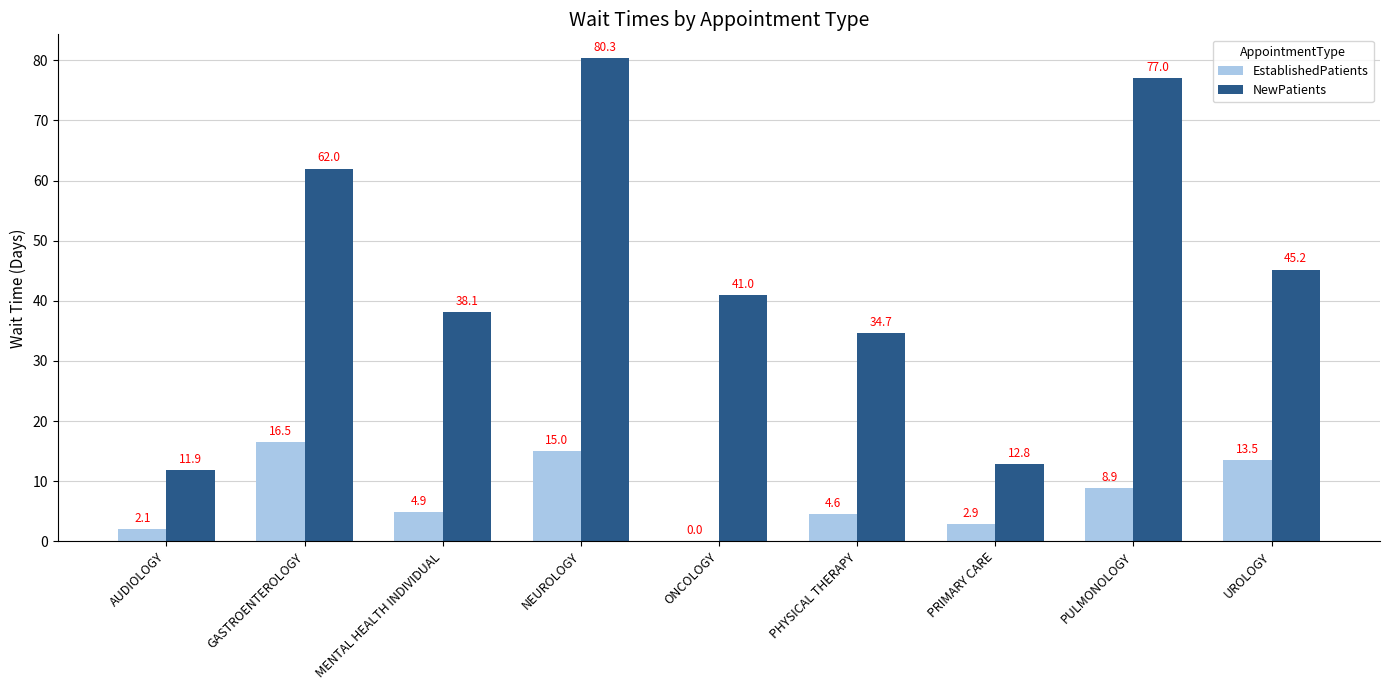

True or false: NewPatients has a value of 80.3 at NEUROLOGY.

True